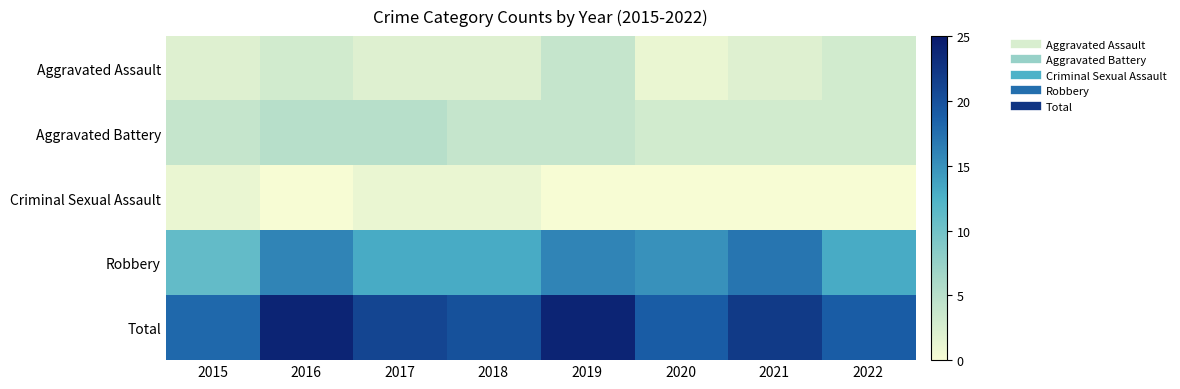

Reading right to left, transcribe all the data shown in this chart.

Aggravated Assault: 2022=3	2021=2	2020=1	2019=4	2018=2	2017=2	2016=3	2015=2
Aggravated Battery: 2022=3	2021=3	2020=3	2019=4	2018=4	2017=5	2016=5	2015=4
Criminal Sexual Assault: 2022=0	2021=0	2020=0	2019=0	2018=1	2017=1	2016=0	2015=1
Robbery: 2022=13	2021=17	2020=15	2019=16	2018=13	2017=13	2016=16	2015=11
Total: 2022=19	2021=22	2020=19	2019=24	2018=20	2017=21	2016=24	2015=18